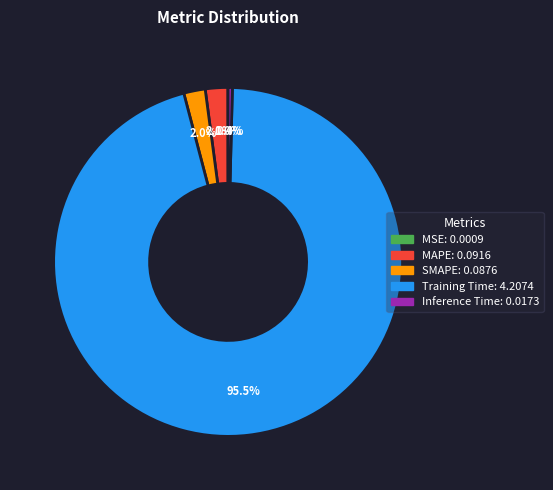

Which has a higher value, Training Time or MAPE?

Training Time